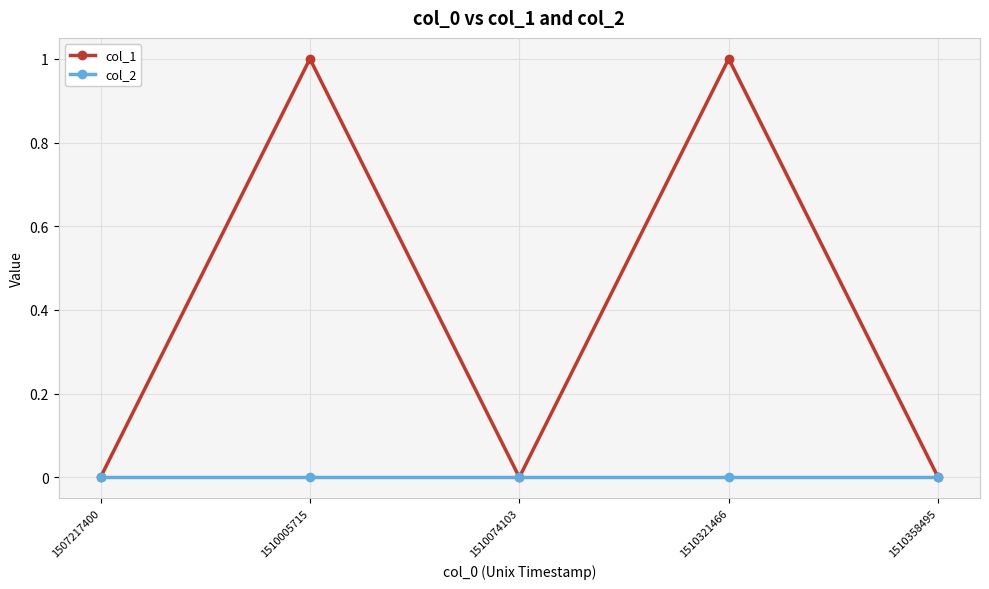

True or false: col_2 has a value of 0 at 1510074103.

True